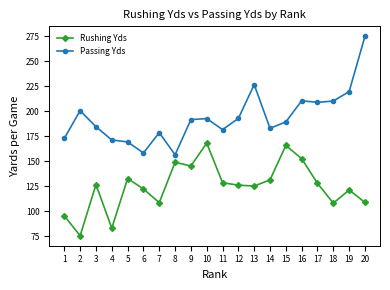

How many lines are shown in the chart?

2